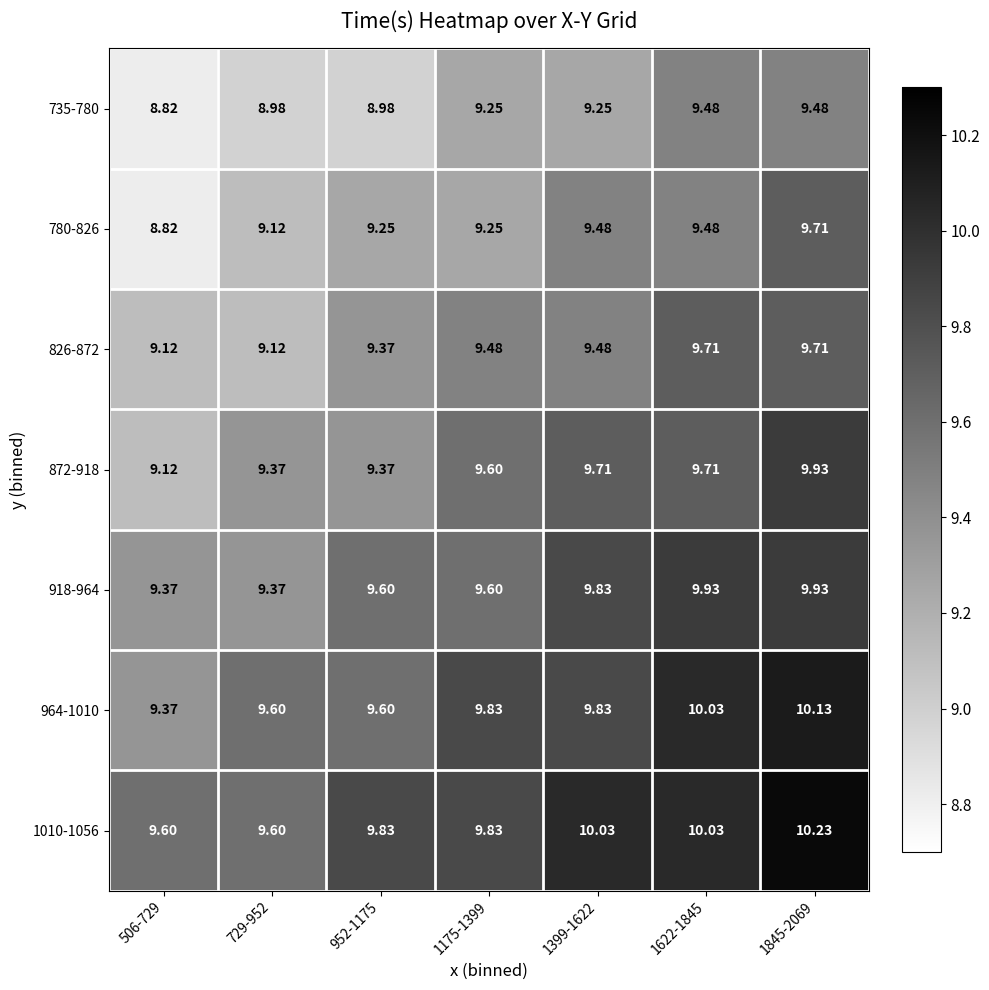

Is the value of 826-872 at 729-952 greater than the value of 1010-1056 at 1175-1399?

No